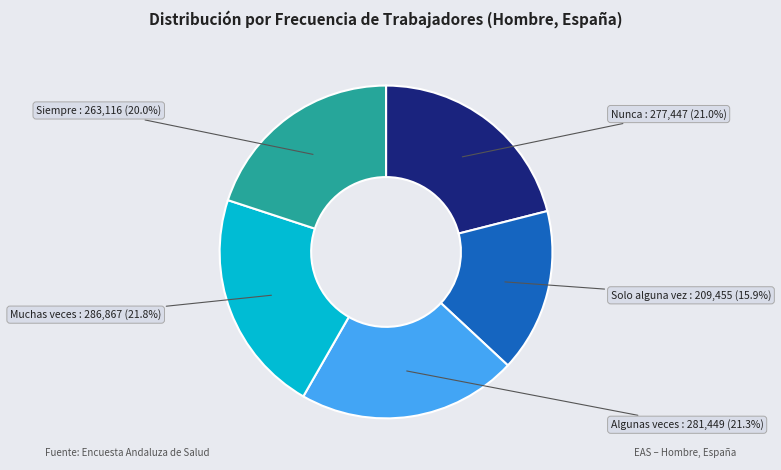

Count the number of slices in the pie.

5